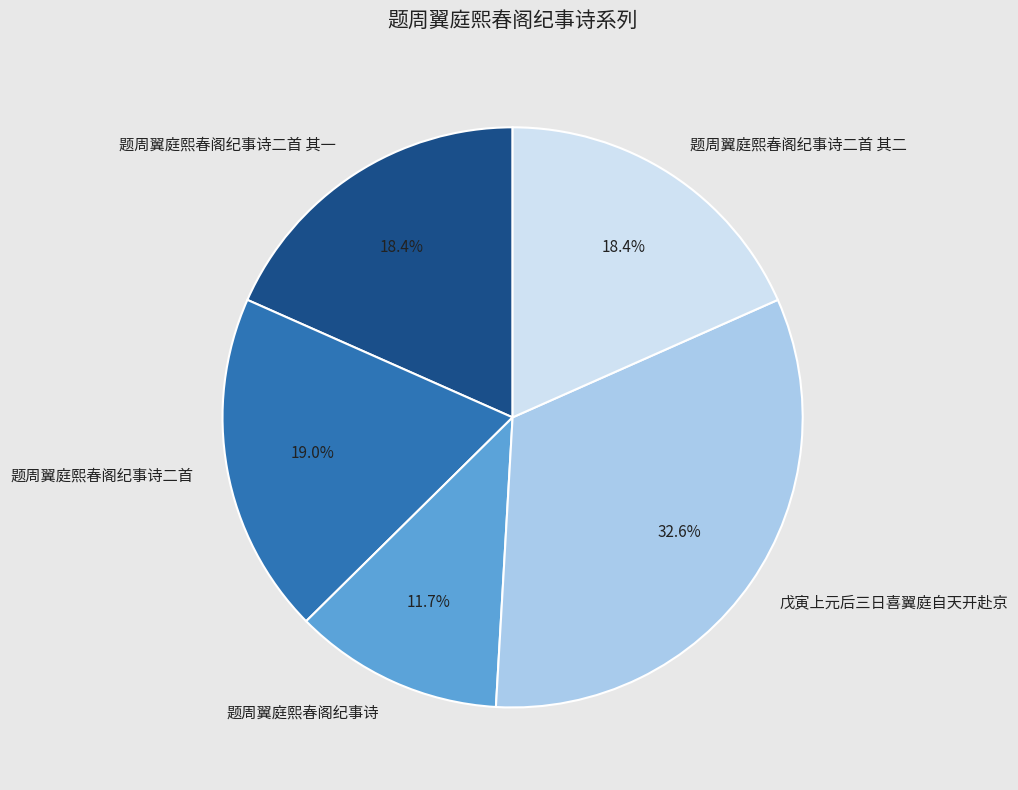

Does 题周翼庭熙春阁纪事诗二首 represent more than half of the total?

No